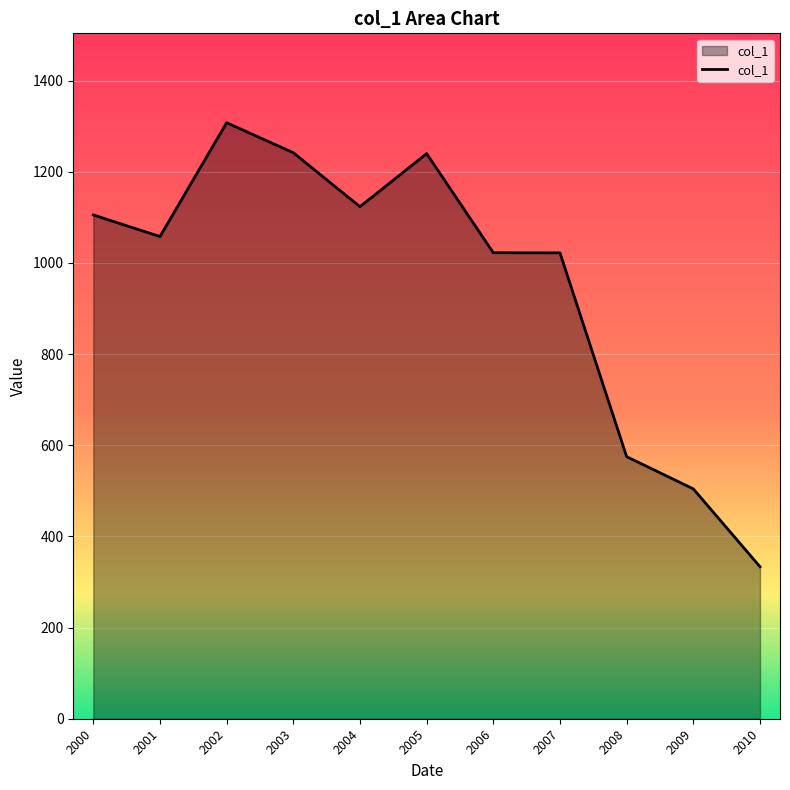

At which category does the chart reach its minimum across all series?

2010